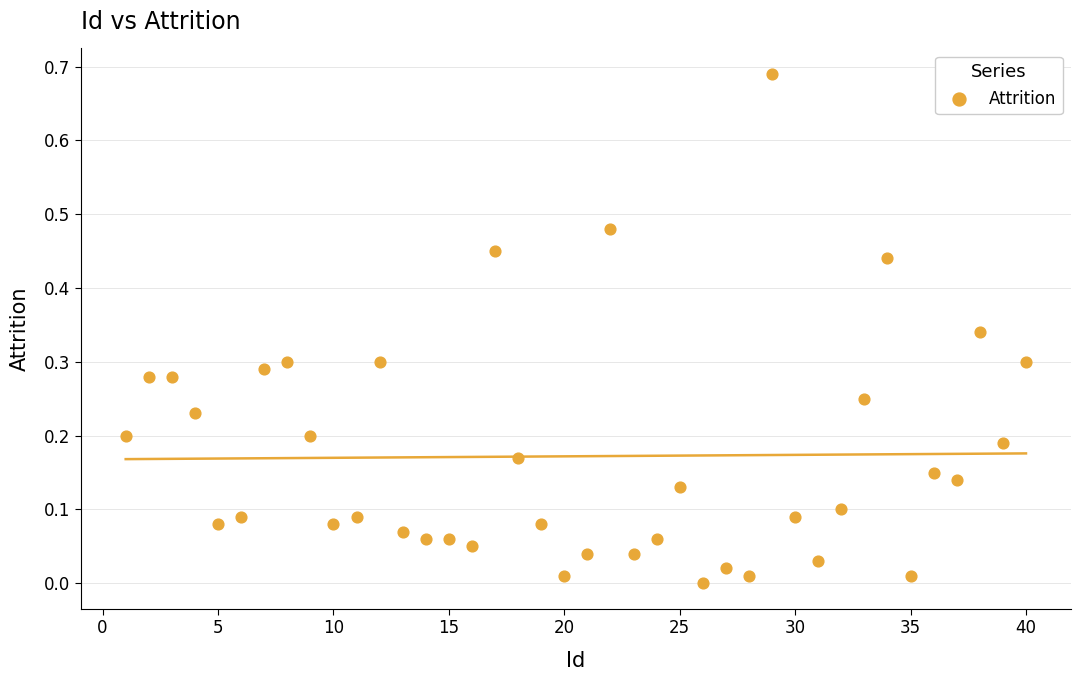

What is the range of X values (max minus min)?

39.0